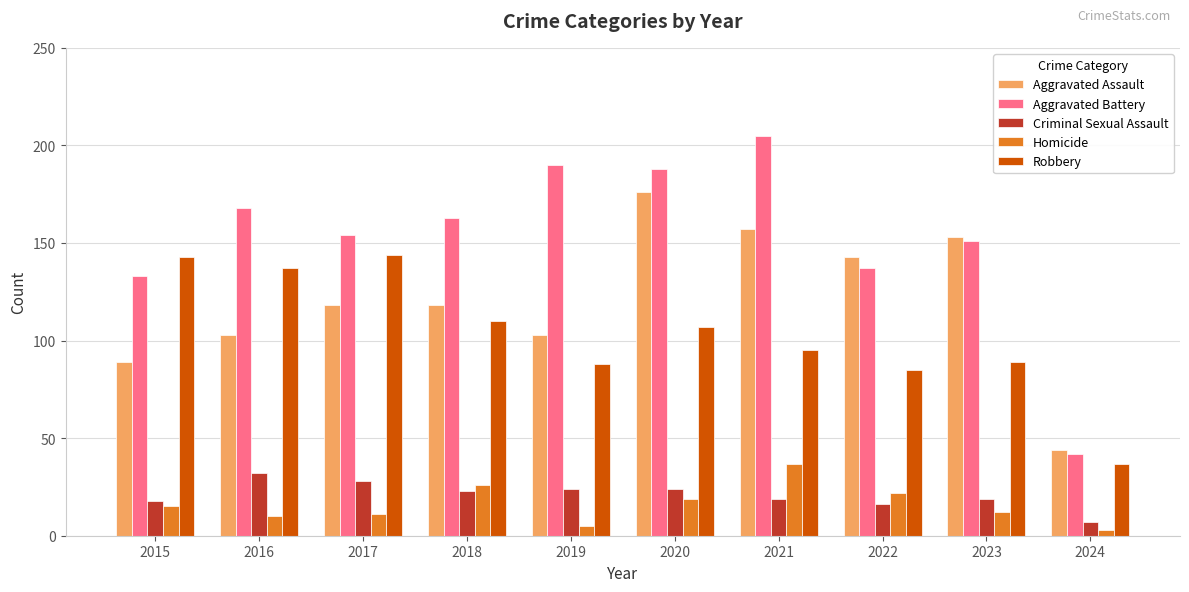

What is the minimum value shown in the chart?

3